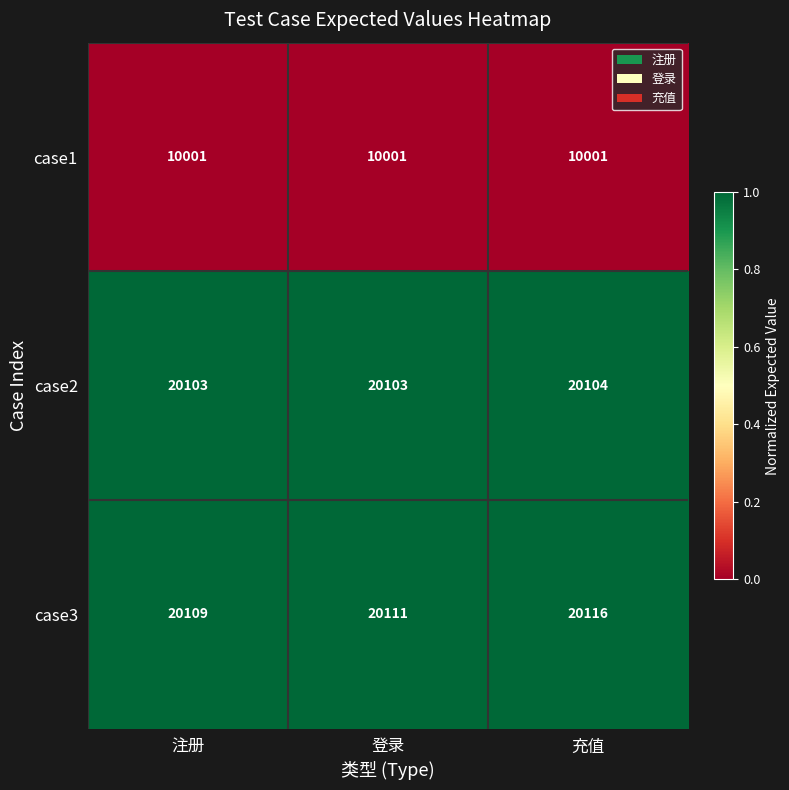

What is the total value across all series at 注册?

50213